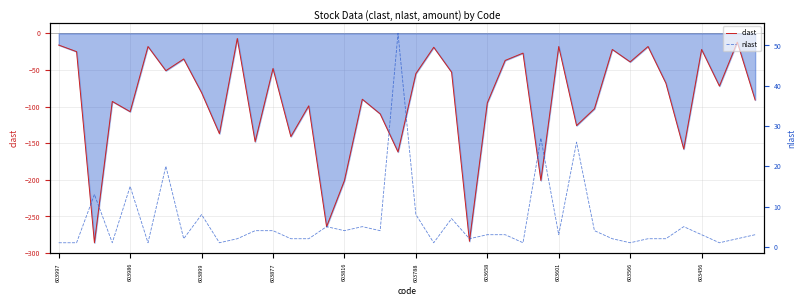

True or false: clast has a value of -172 at 603986.

False